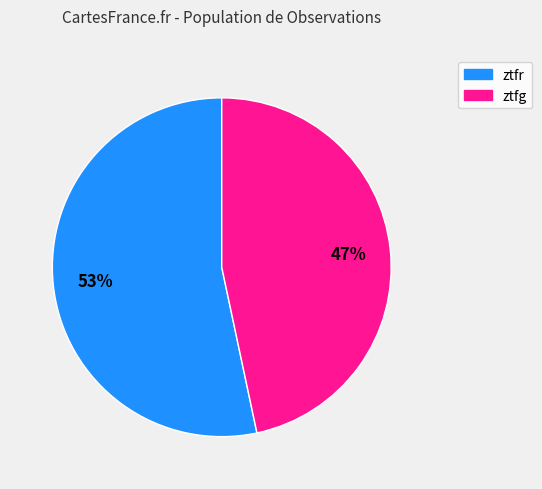

To the nearest percent, what is the average slice percentage?

50%